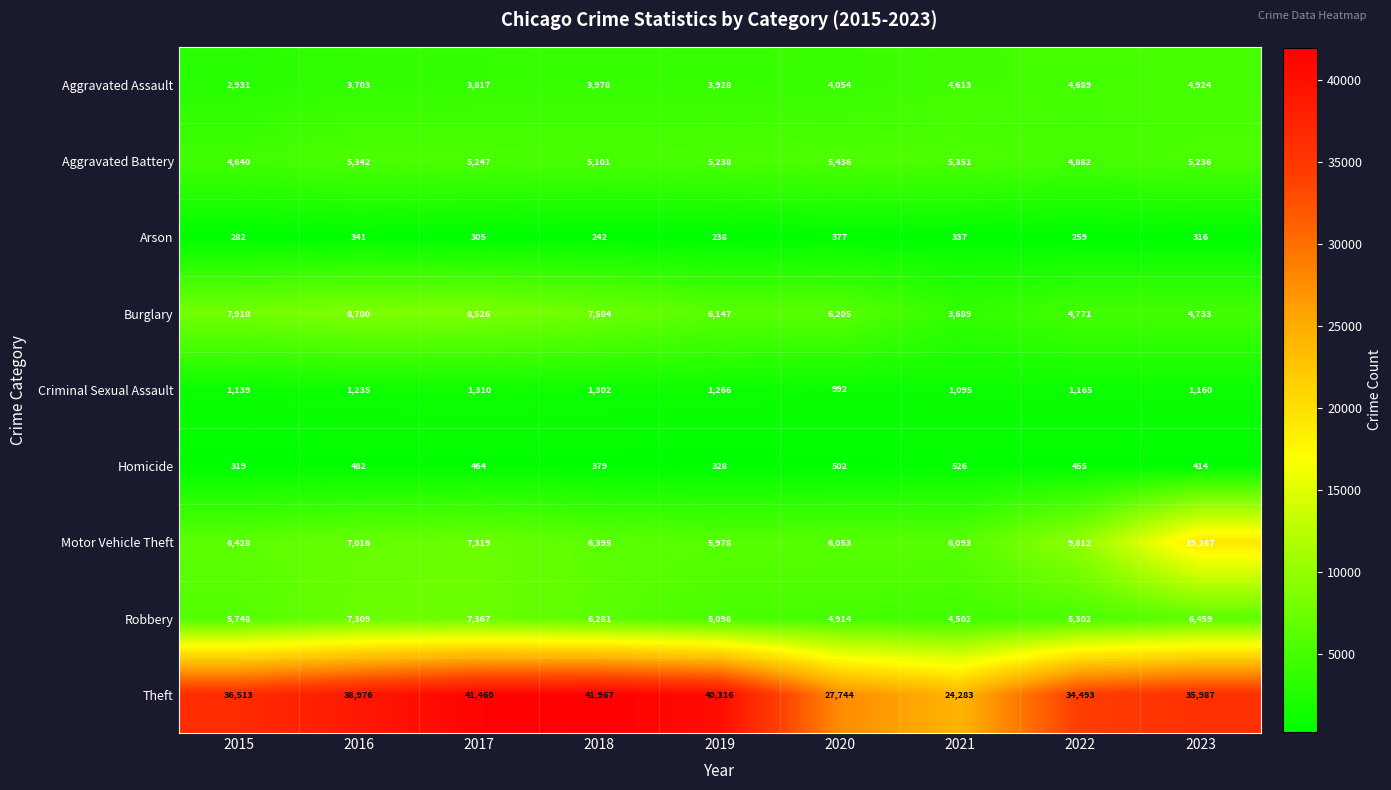

Which series has the largest total across all categories?

Theft